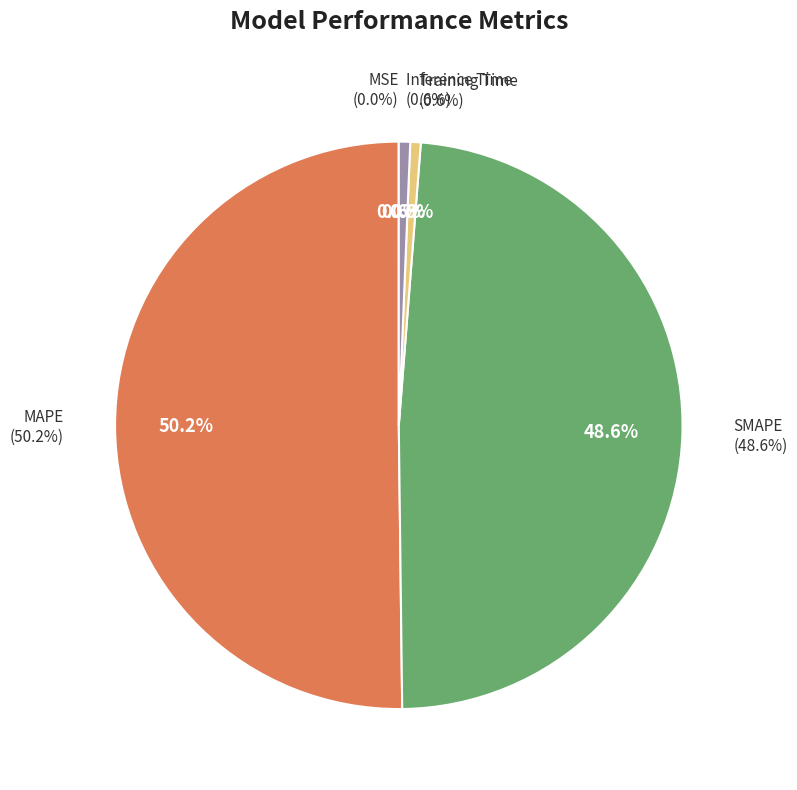

To the nearest percent, what is the difference between the largest and smallest slice percentages?

50%